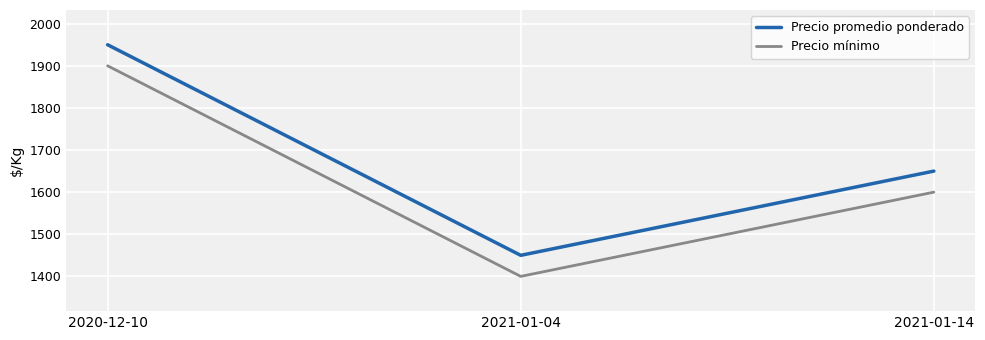

What is the average value of the Precio mínimo series?

1633